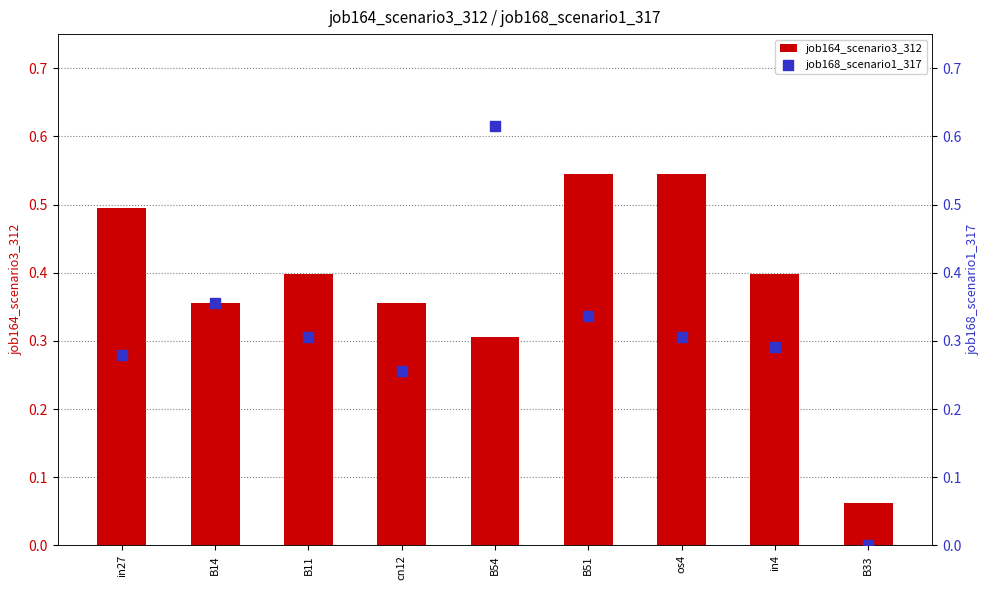

Is the value of job168_scenario1_317 at in4 greater than the value of job164_scenario3_312 at B51?

No